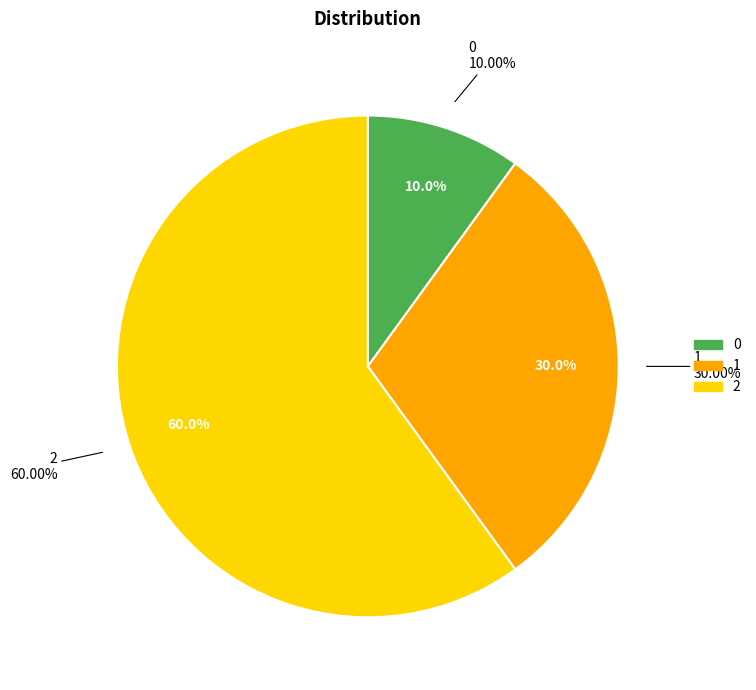

What is the largest slice in the pie chart?

2